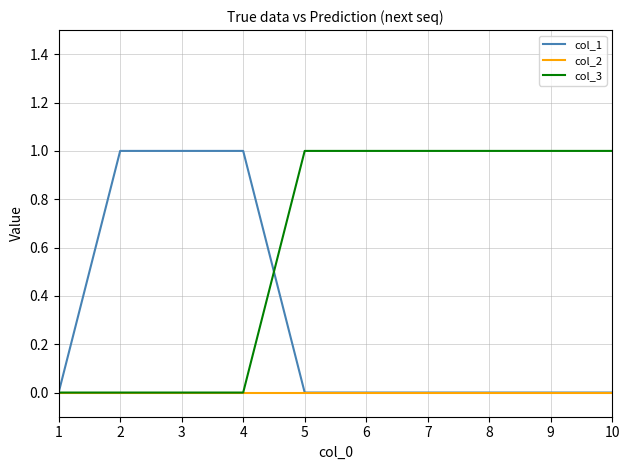

Rank the series by their average value, from highest to lowest.

col_3, col_1, col_2